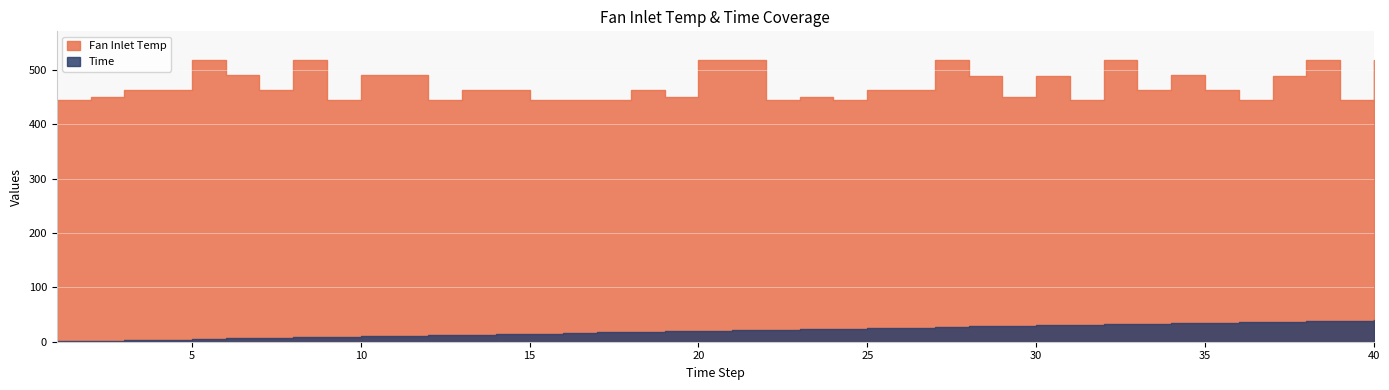

Which series has the widest spread of values?

Fan Inlet Temp